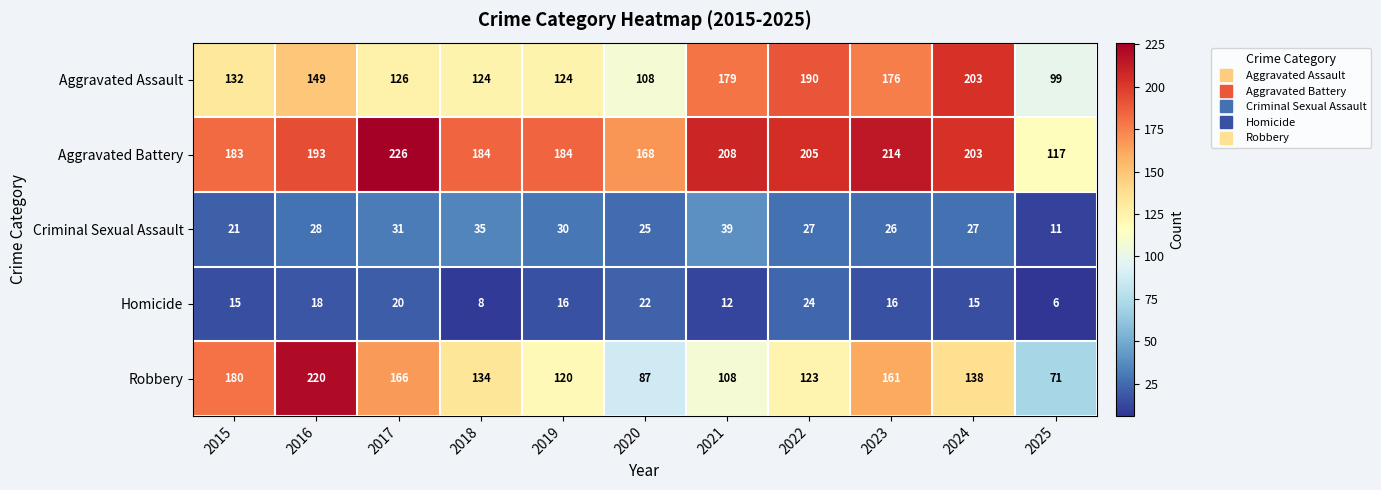

What is the sum of the Homicide values at 2025 and 2020?

28